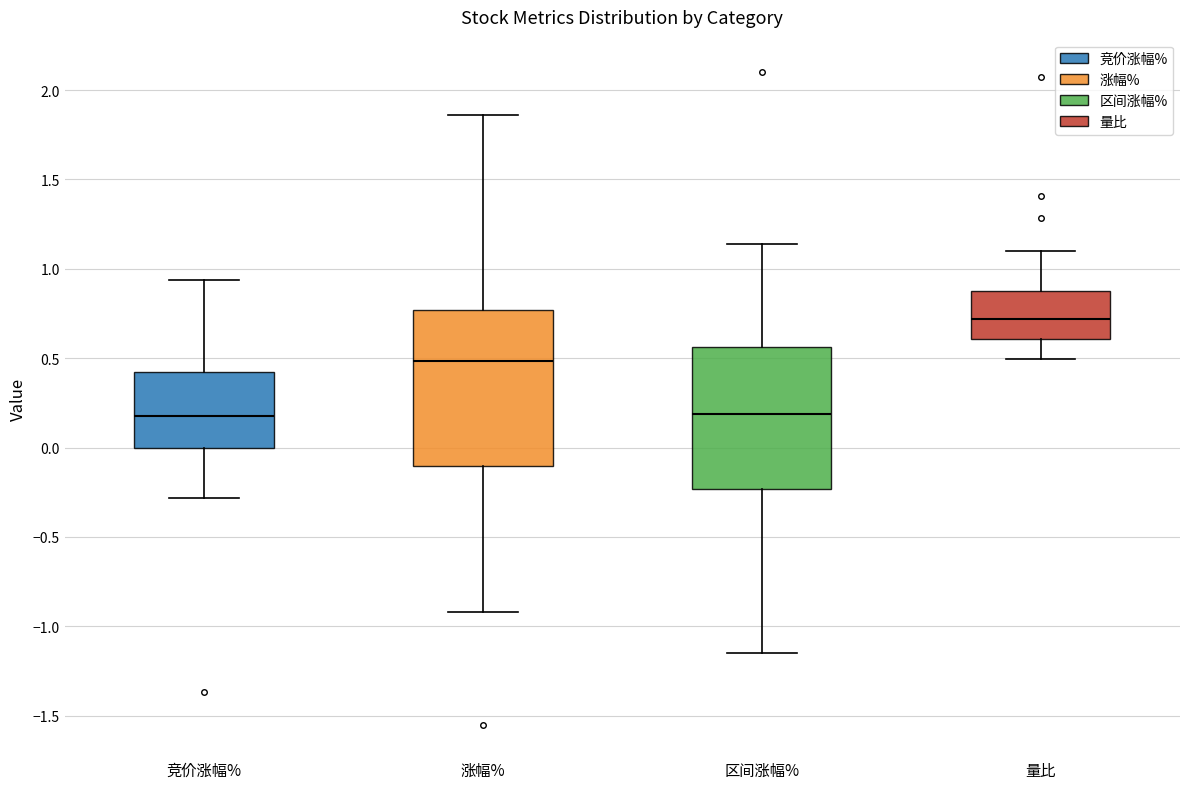

Where does the lower whisker of the box for 竞价涨幅% end on the y-axis? The values are not printed on the chart, so give them approximately, as read against the axis.

-0.30